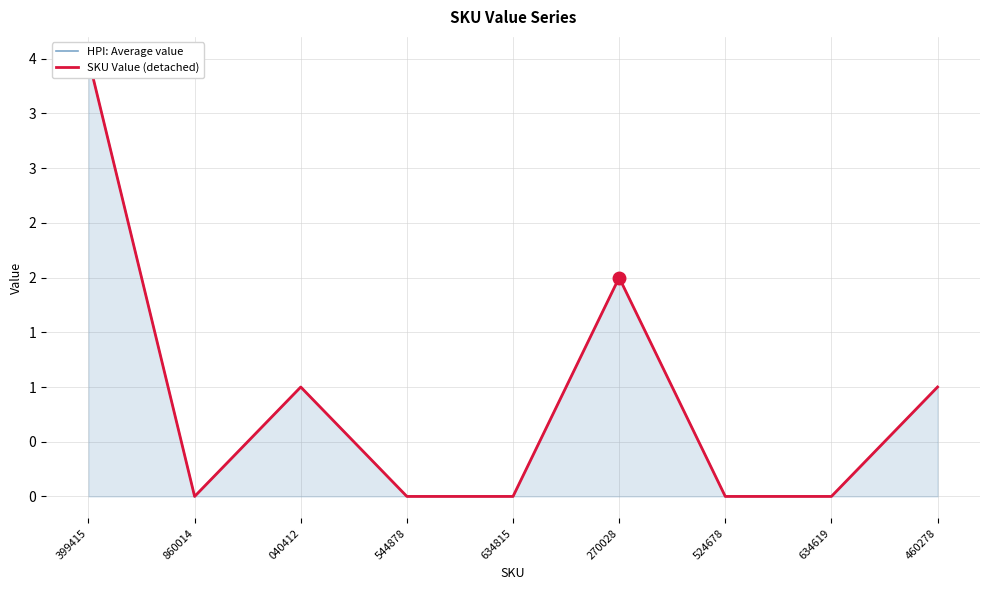

True or false: HPI: Average value has a value of -3 at 544878.

False